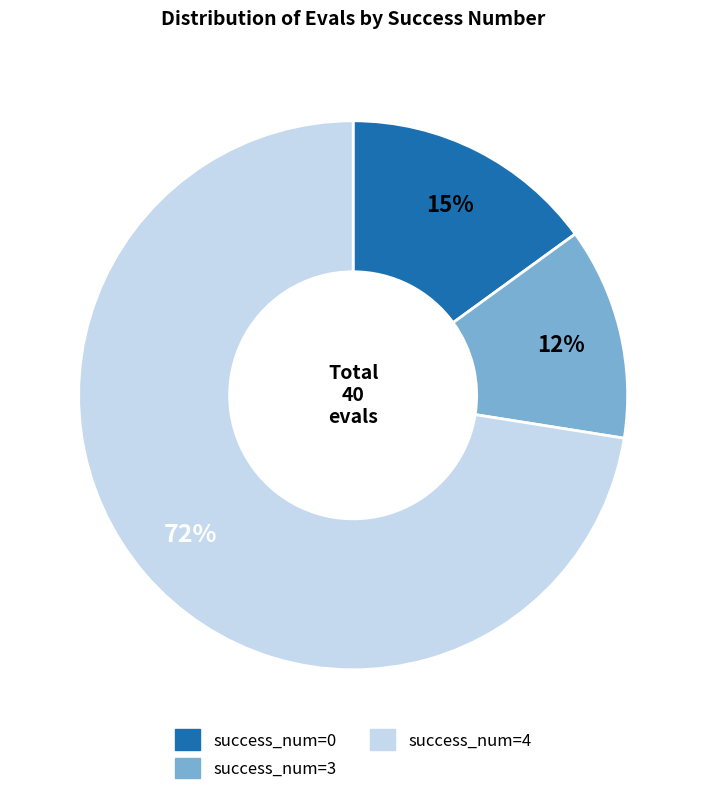

To the nearest percent, what is the average slice percentage?

33%